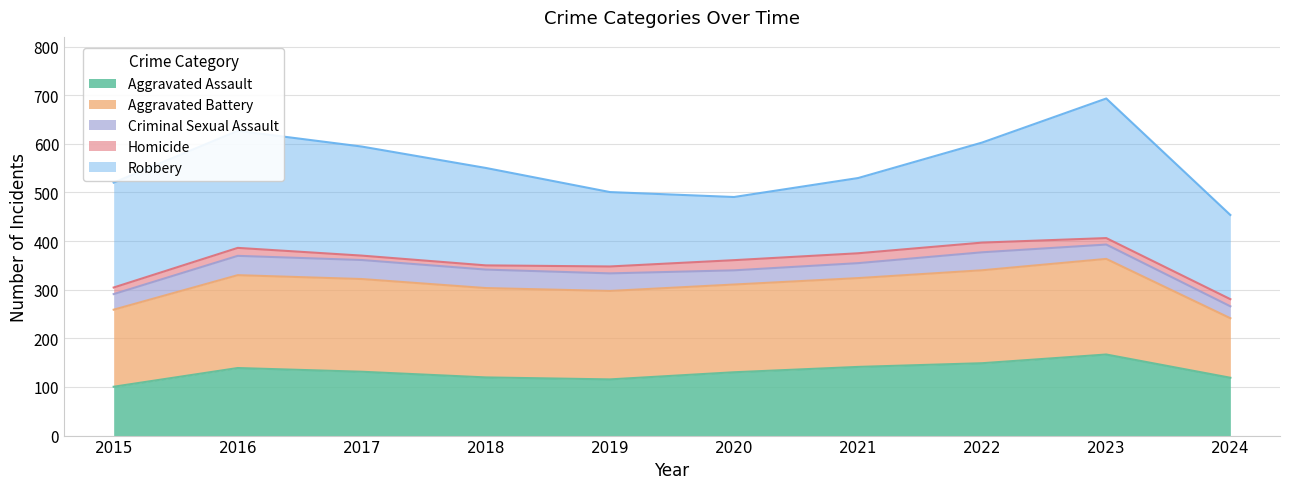

Which has a higher value, 2018 or 2015?

2018